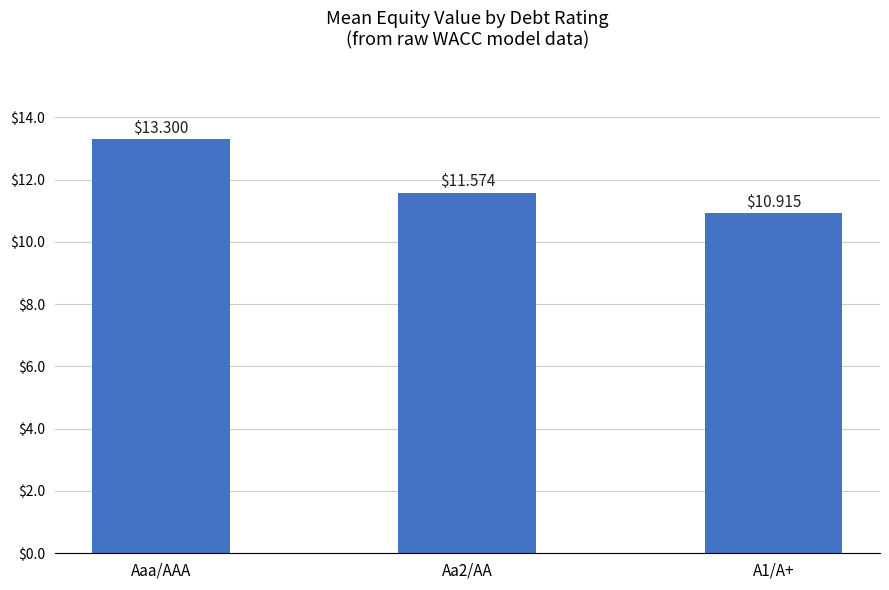

What is the change in value from Aaa/AAA to A1/A+?

-2.4